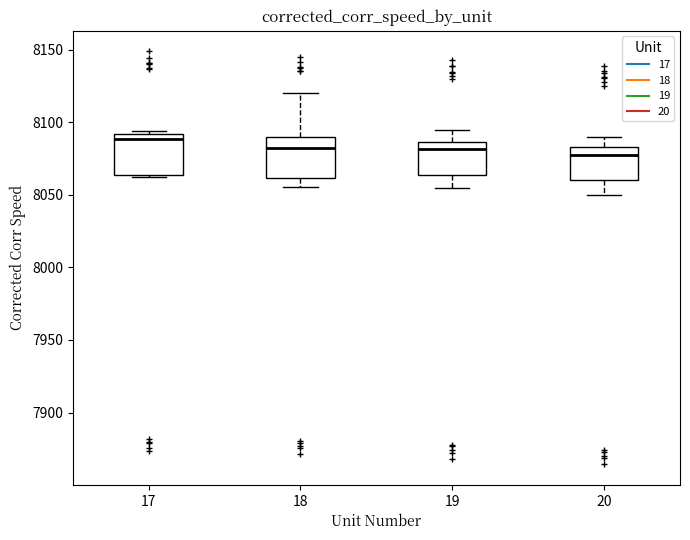

Where is the lower edge of the box at x = 17 on the y-axis? The values are not printed on the chart, so give them approximately, as read against the axis.

8065